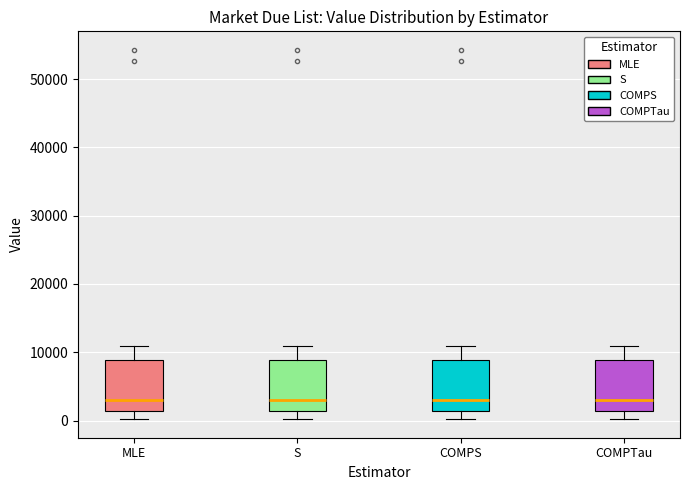

Reading left to right, read every box against the y-axis: the position of its median line, the range the box covers, and the ends of its whiskers. The values are not printed on the chart, so give them approximately, as read against the axis.

MLE: median 3000, box 1000 to 9000, whiskers 0 to 11000
S: median 3000, box 1000 to 9000, whiskers 0 to 11000
COMPS: median 3000, box 1000 to 9000, whiskers 0 to 11000
COMPTau: median 3000, box 1000 to 9000, whiskers 0 to 11000